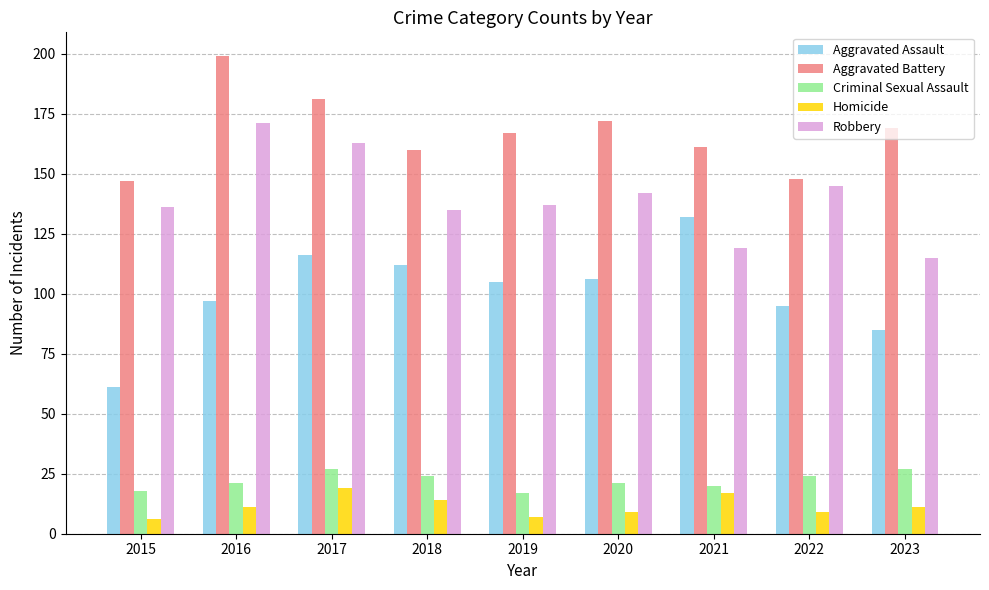

Which series has the widest spread of values?

Aggravated Assault